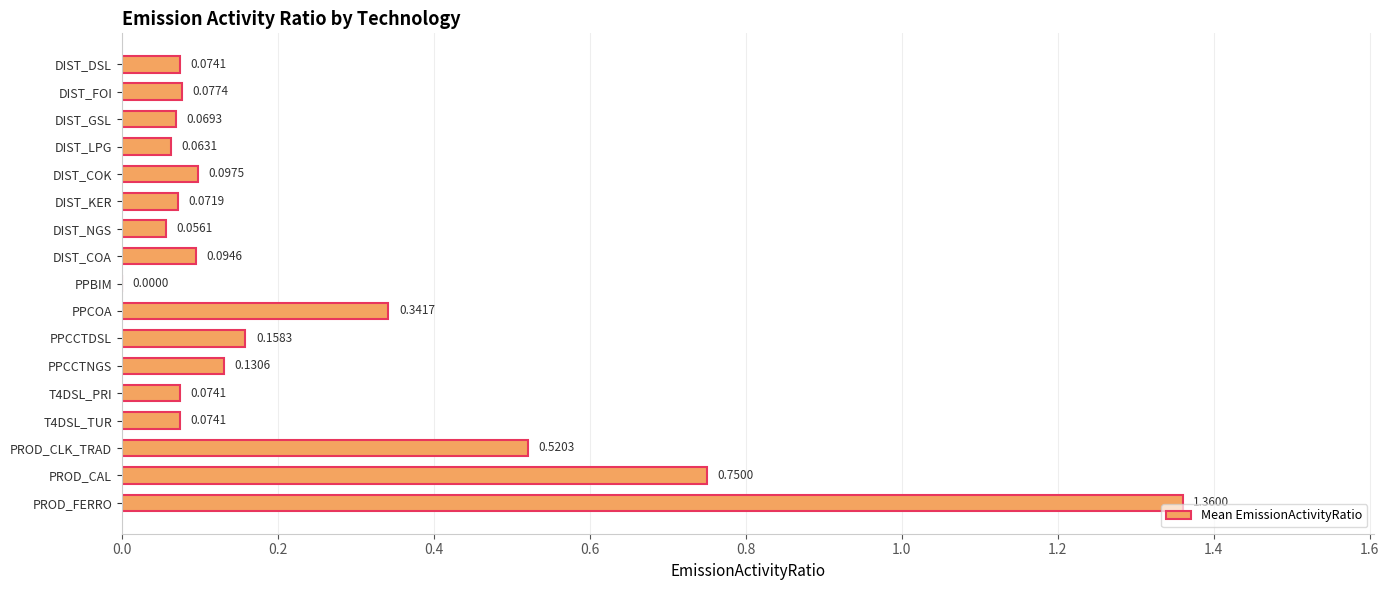

At which label is the value closest to 0?

PPBIM